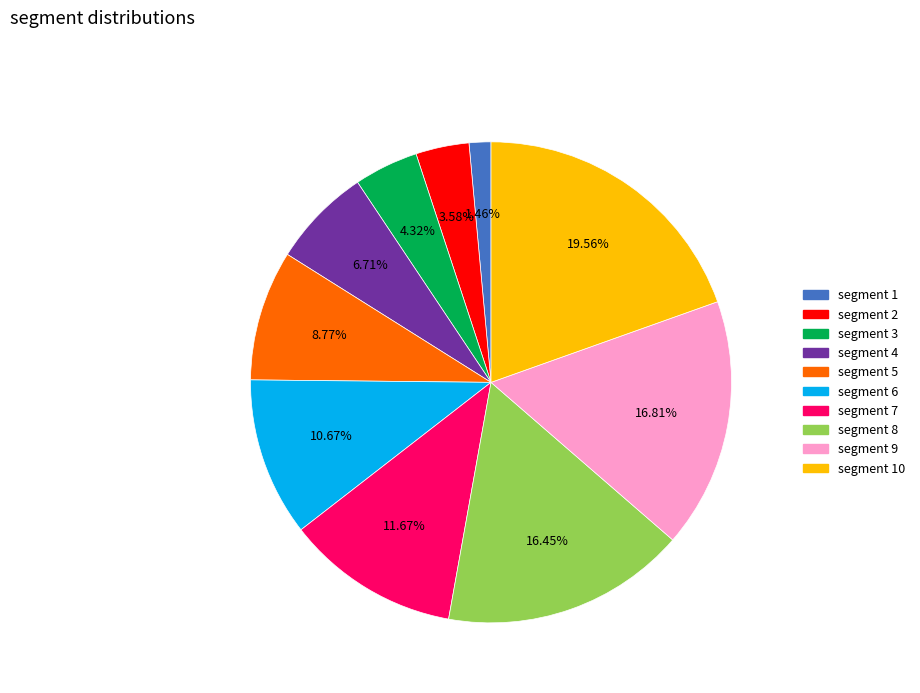

To the nearest percent, what is the difference between the largest and smallest slice percentages?

18%